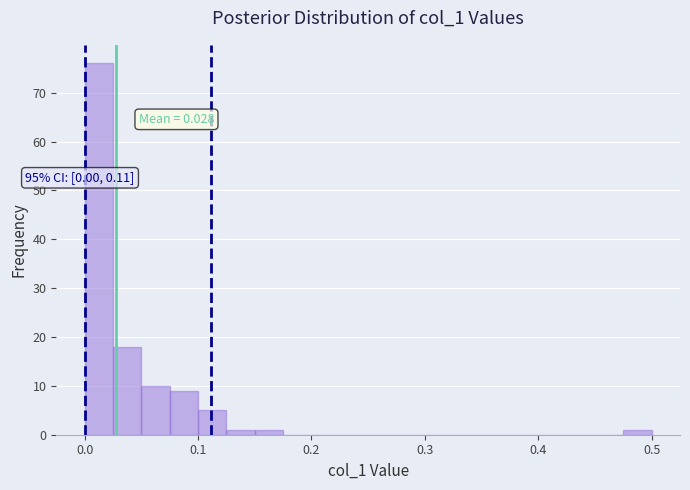

Around what value on the x-axis is the tallest bar? Give the approximate position of its centre, as read against the axis.

0.01